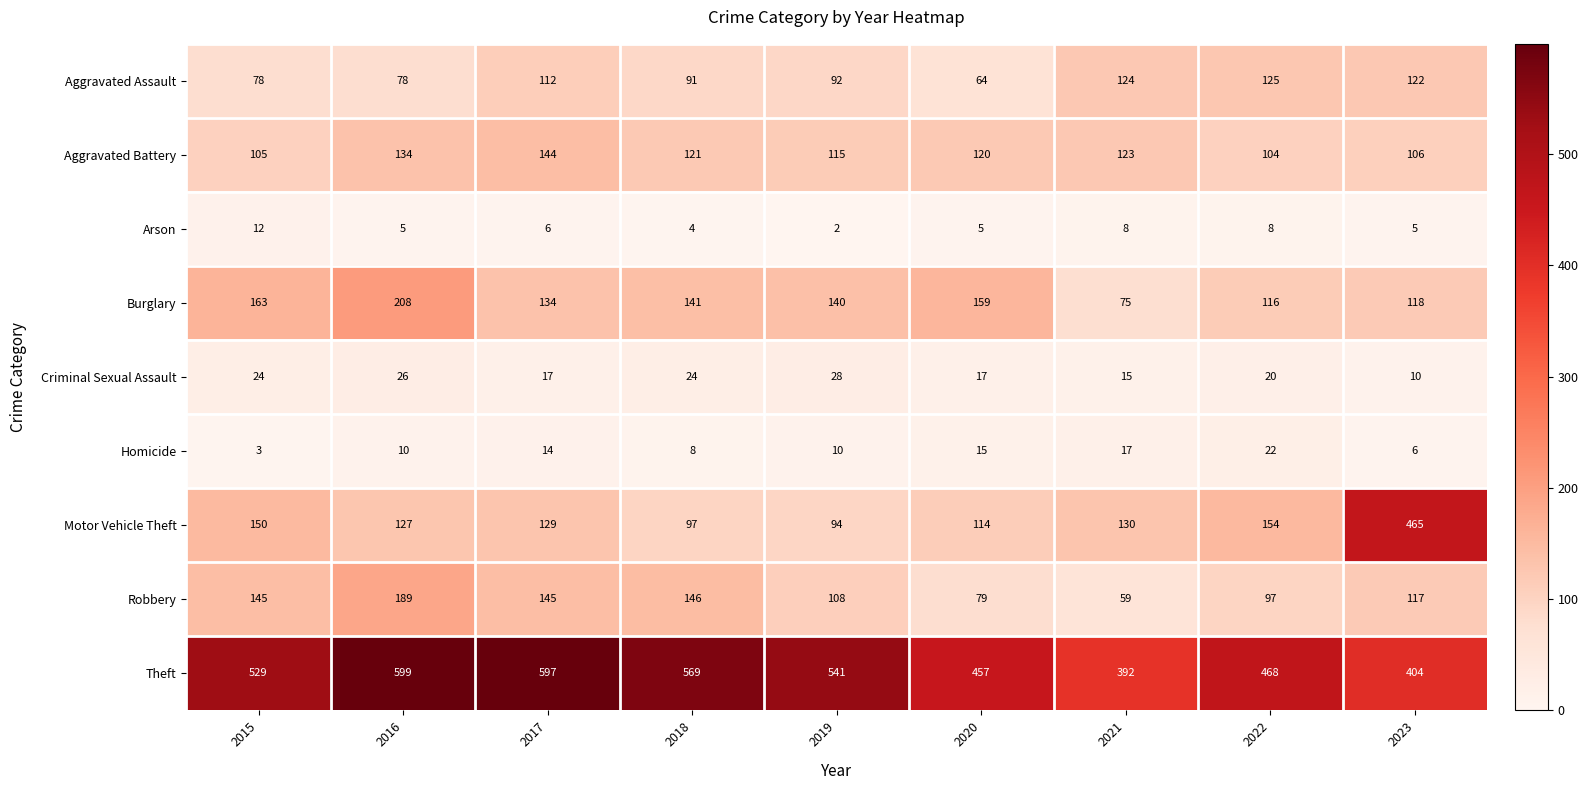

Count the number of data series in this chart.

9